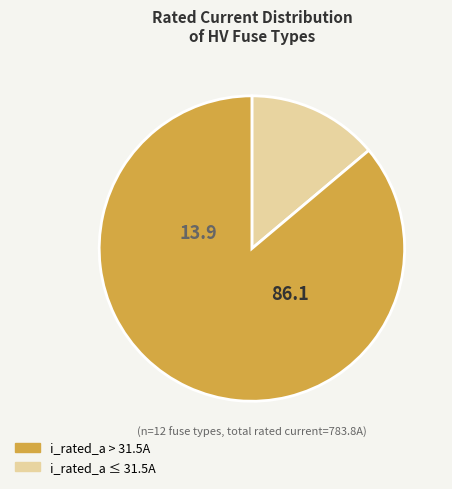

Does any single category account for the majority?

Yes